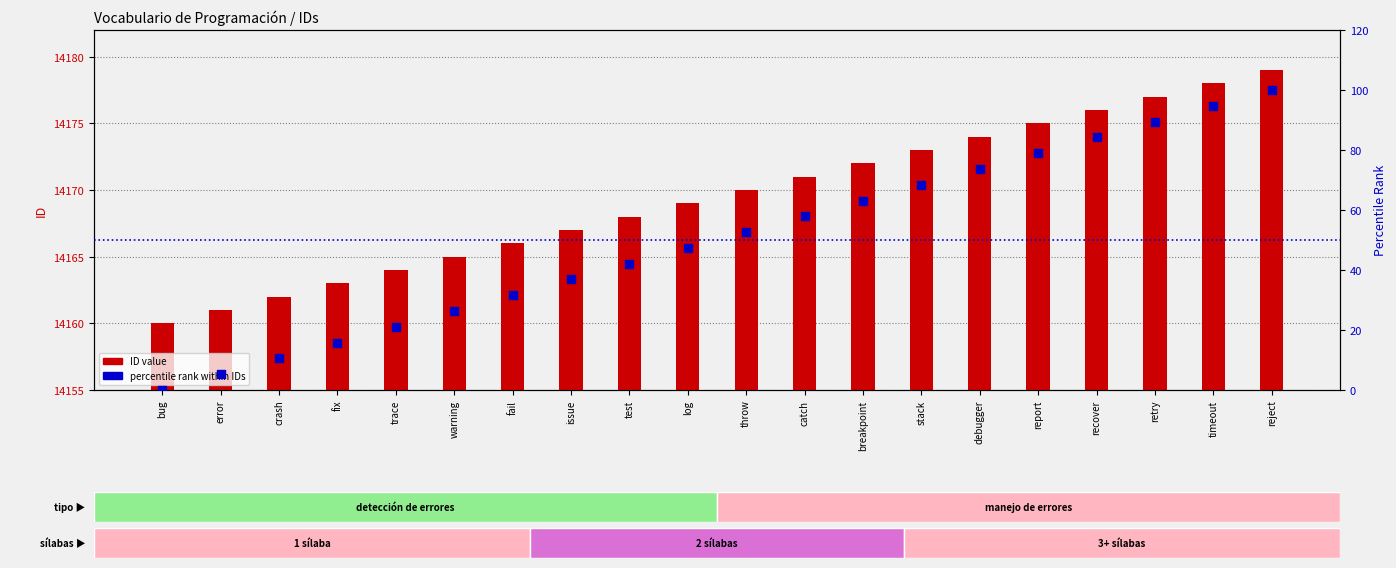

What is the total value across all series at test?

14210.1